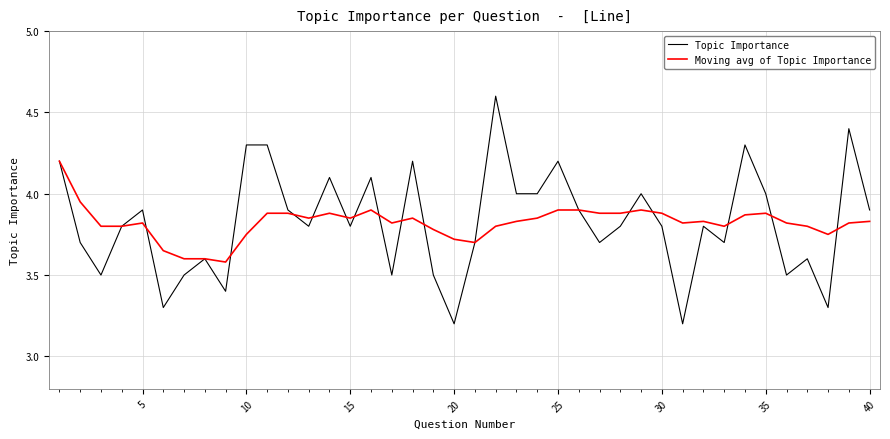

List the series in order of their peak value, lowest first.

Moving avg of Topic Importance, Topic Importance